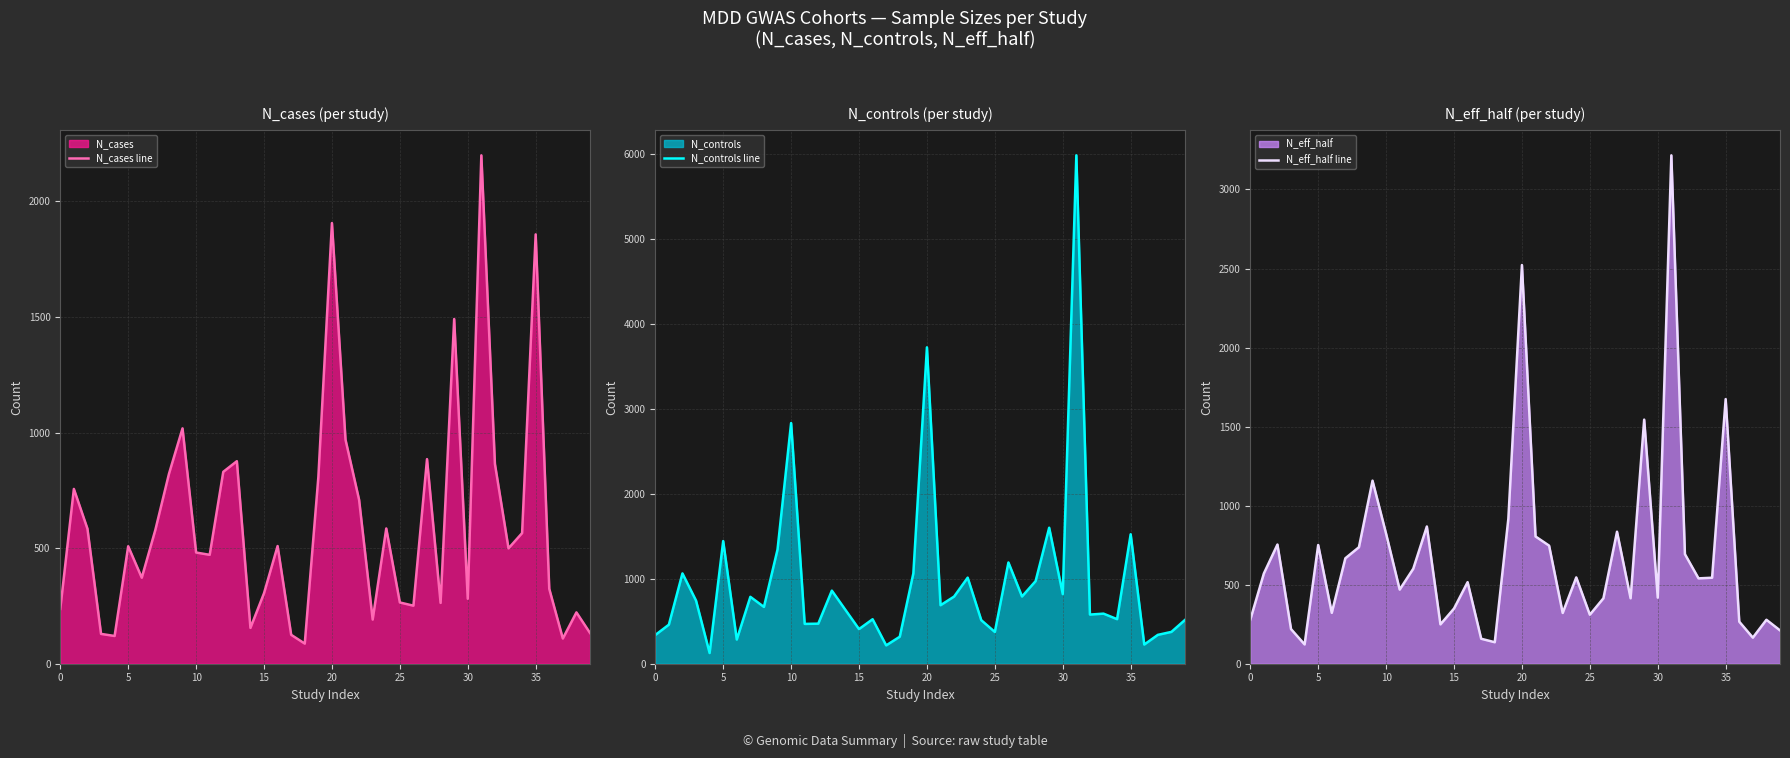

Which series has the widest spread of values?

N_controls line